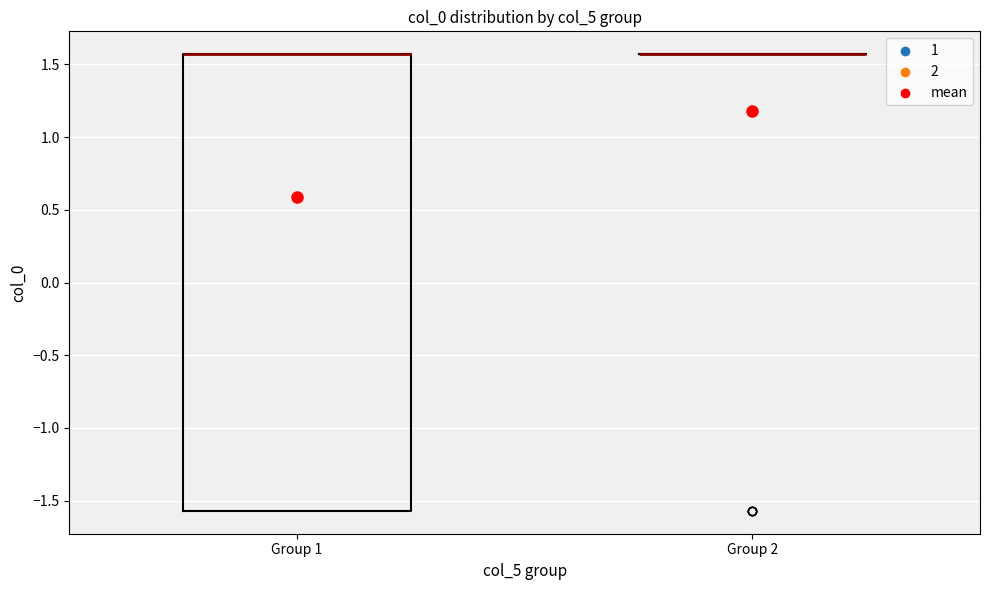

Comparing the boxes themselves (not the whiskers), which one is the tallest?

Group 1